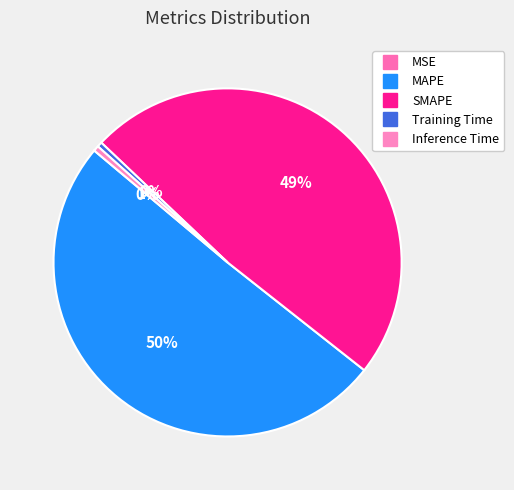

What percentage is the SMAPE slice, to the nearest percent?

49%